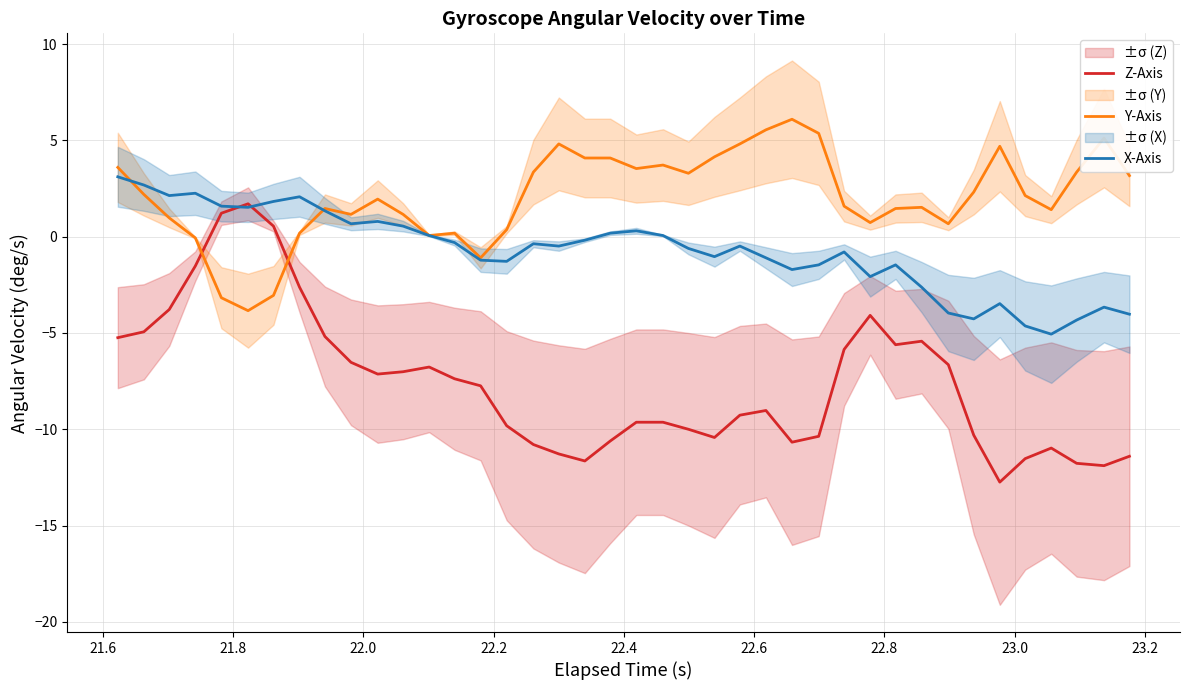

What is the maximum value for Y-Axis?

6.1